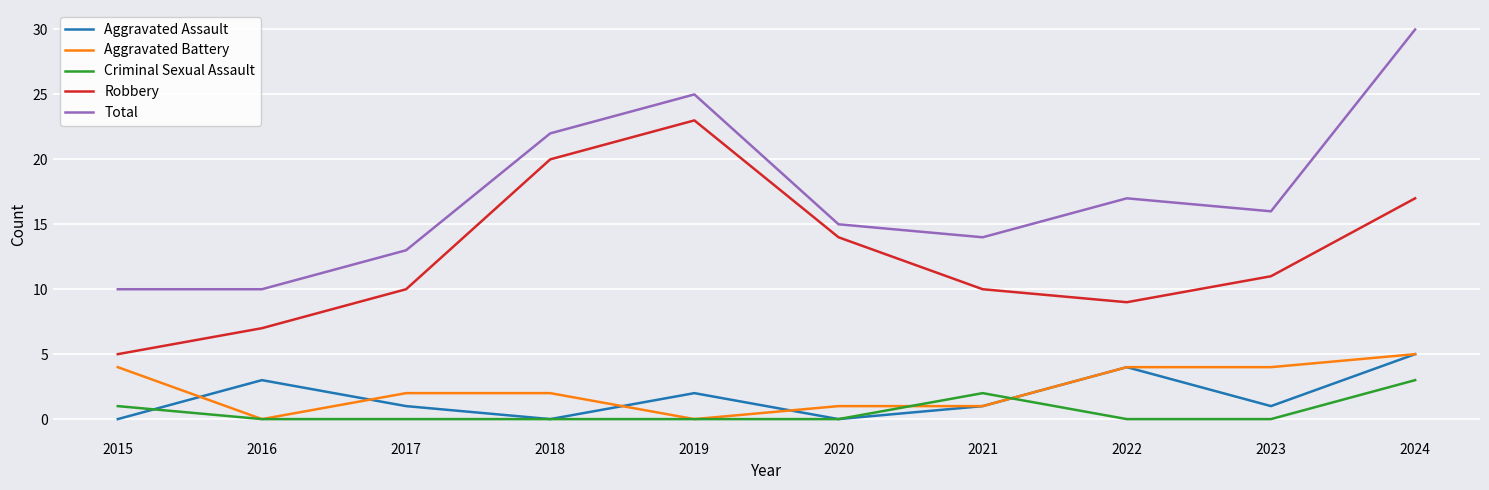

Does the chart have visible grid lines?

Yes